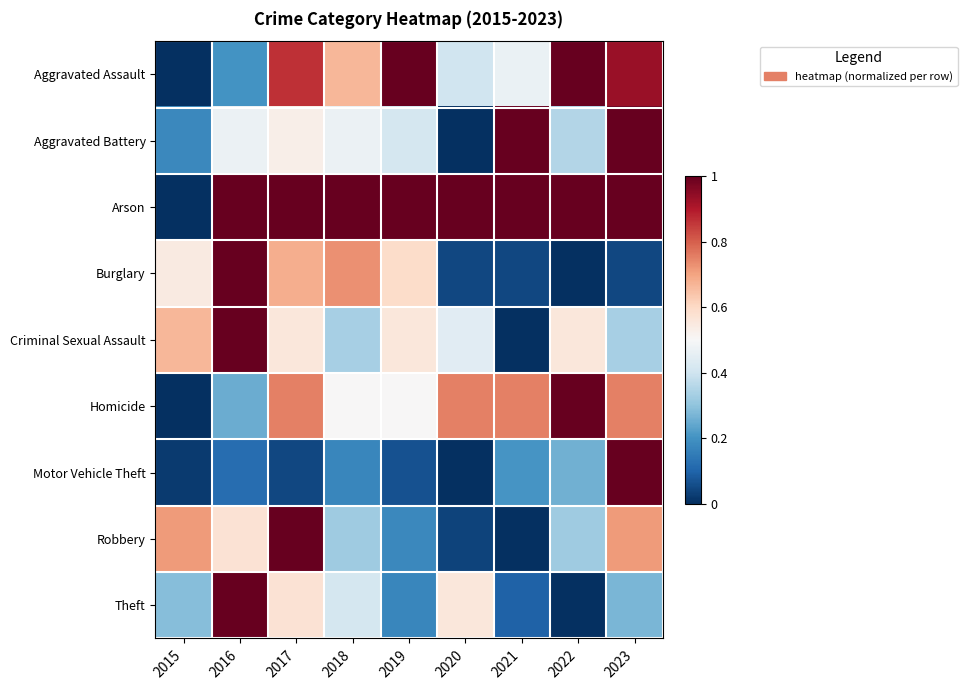

Reading left to right, what are all the values shown in this chart?

Aggravated Assault: 2015=0.0	2016=0.2	2017=0.9	2018=0.7	2019=1.0	2020=0.4	2021=0.5	2022=1.0	2023=0.9
Aggravated Battery: 2015=0.2	2016=0.5	2017=0.5	2018=0.5	2019=0.4	2020=0.0	2021=1.0	2022=0.4	2023=1.0
Arson: 2015=0.0	2016=1.0	2017=1.0	2018=1.0	2019=1.0	2020=1.0	2021=1.0	2022=1.0	2023=1.0
Burglary: 2015=0.5	2016=1.0	2017=0.7	2018=0.7	2019=0.6	2020=0.0	2021=0.0	2022=0.0	2023=0.0
Criminal Sexual Assault: 2015=0.7	2016=1.0	2017=0.6	2018=0.3	2019=0.6	2020=0.4	2021=0.0	2022=0.6	2023=0.3
Homicide: 2015=0.0	2016=0.2	2017=0.8	2018=0.5	2019=0.5	2020=0.8	2021=0.8	2022=1.0	2023=0.8
Motor Vehicle Theft: 2015=0.0	2016=0.1	2017=0.0	2018=0.2	2019=0.1	2020=0.0	2021=0.2	2022=0.3	2023=1.0
Robbery: 2015=0.7	2016=0.6	2017=1.0	2018=0.3	2019=0.2	2020=0.0	2021=0.0	2022=0.3	2023=0.7
Theft: 2015=0.3	2016=1.0	2017=0.6	2018=0.4	2019=0.2	2020=0.6	2021=0.1	2022=0.0	2023=0.3